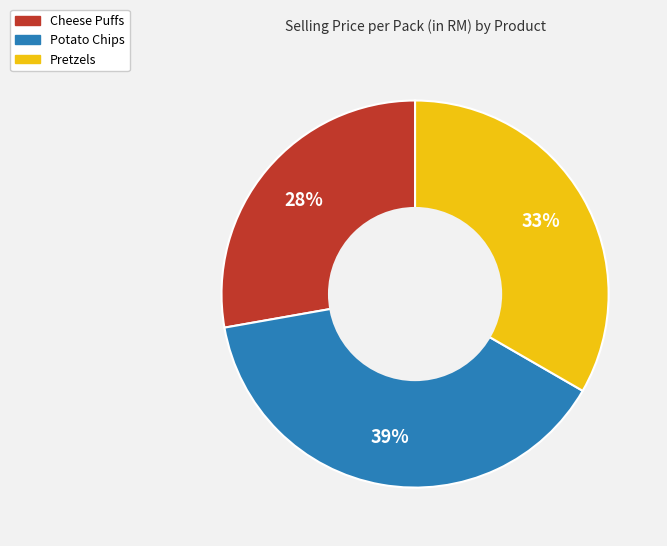

How many segments does this pie chart have?

3